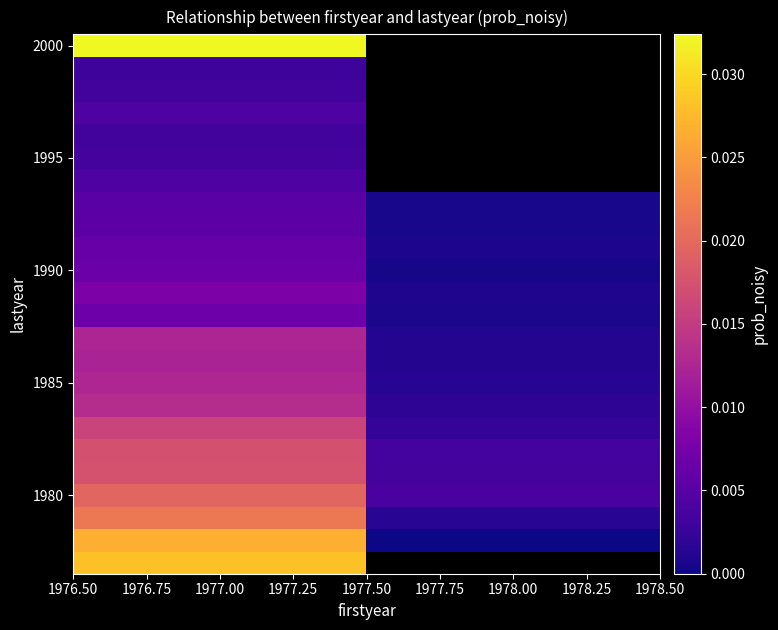

Is it true that 2000 equals 0.1 at 1977.00?

False